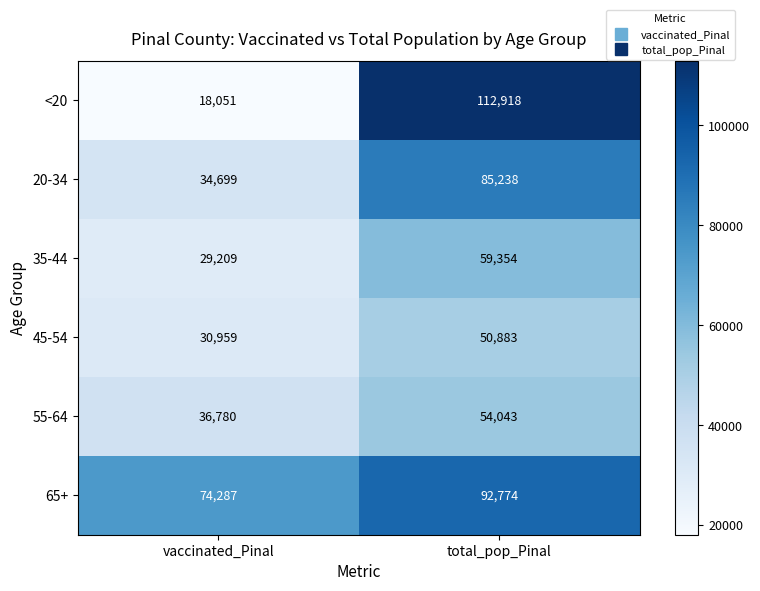

Is it true that 20-34 equals 34699 at vaccinated_Pinal?

True